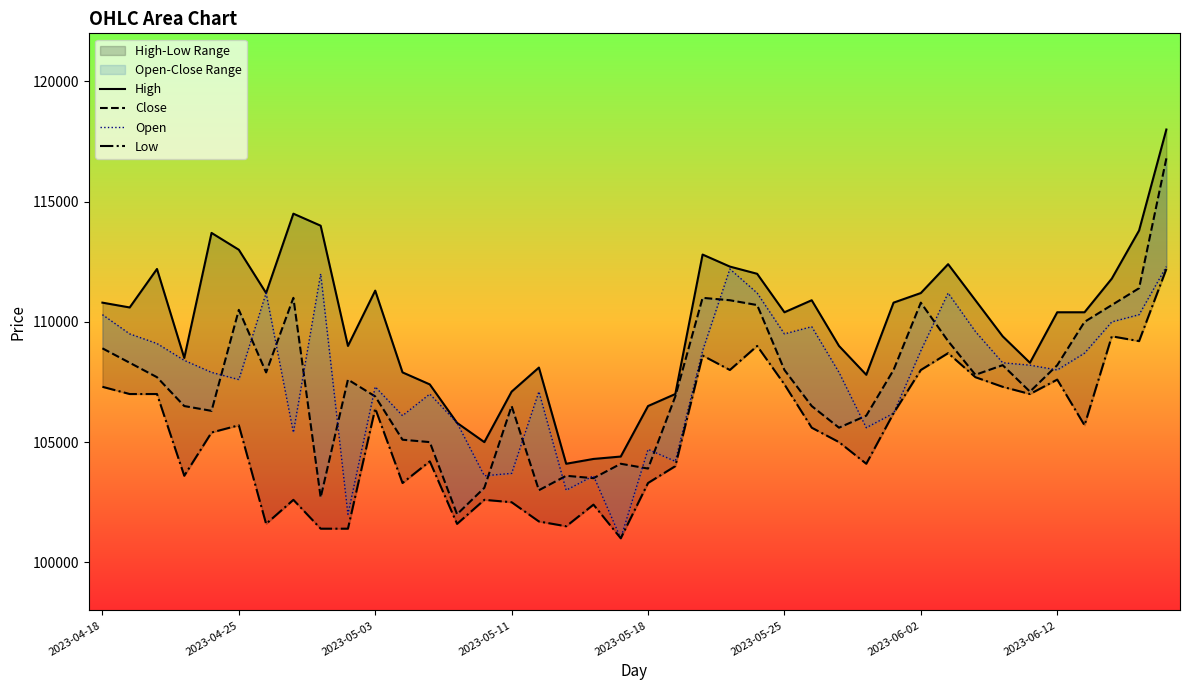

At which label does Low reach its minimum?

19